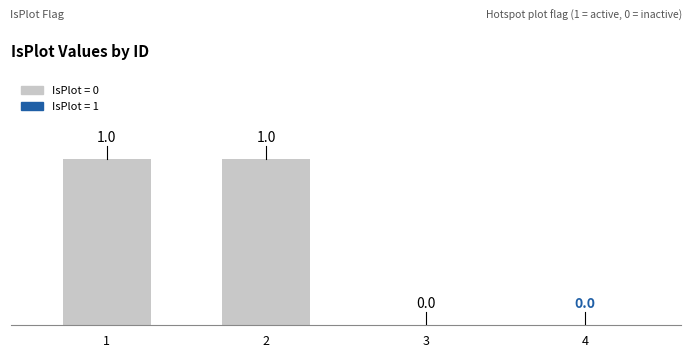

True or false: the data shows 0 at 4.

True